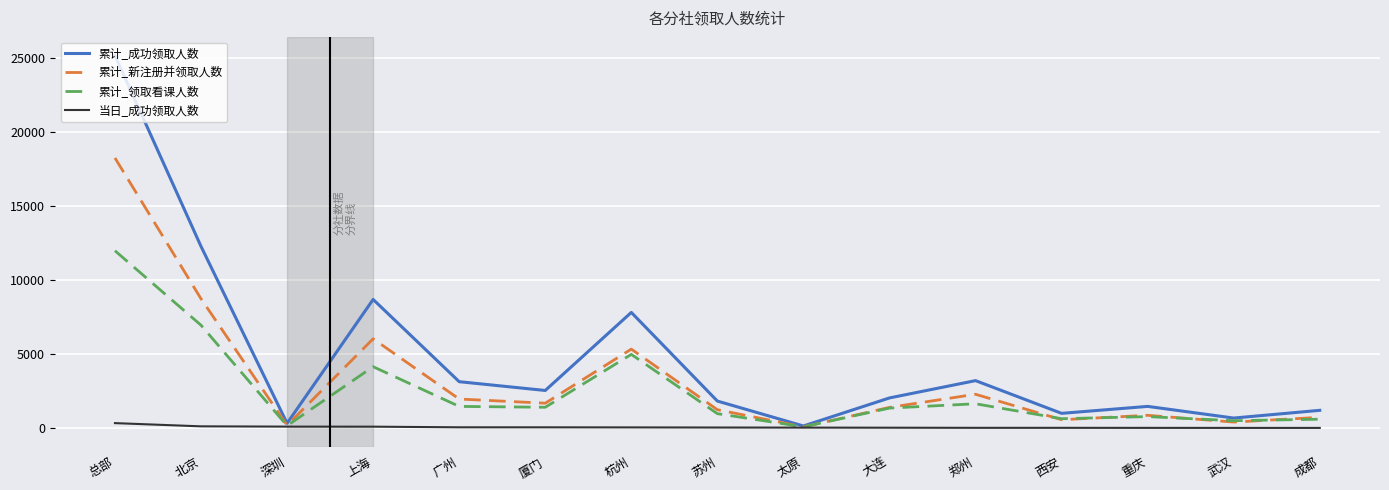

Between 深圳 and 杭州, which series saw the biggest shift?

累计_成功领取人数